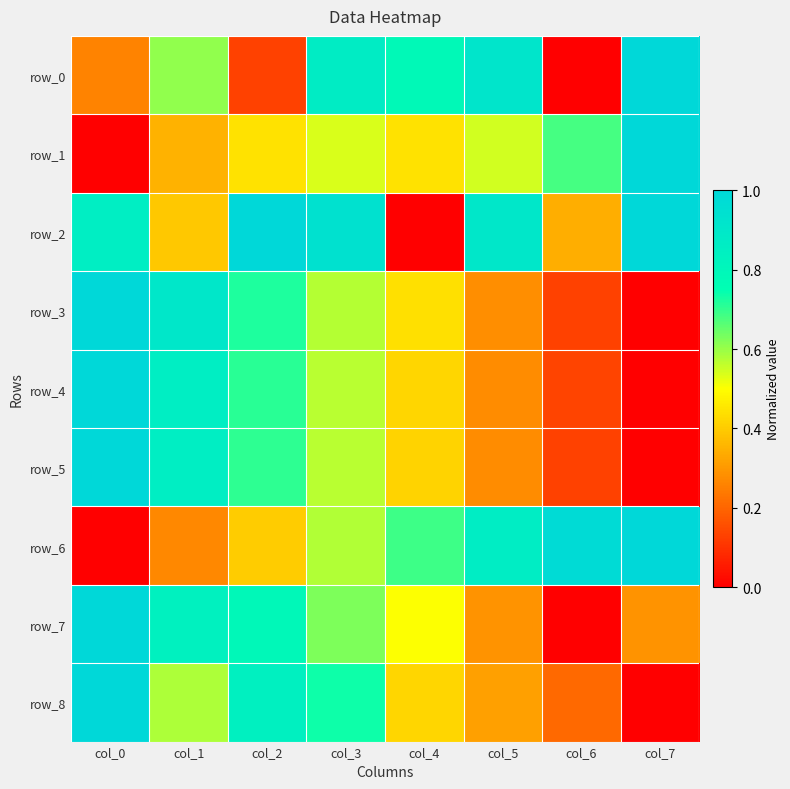

At col_6, list the series in order from largest to smallest.

row_6, row_1, row_2, row_8, row_4, row_5, row_3, row_0, row_7